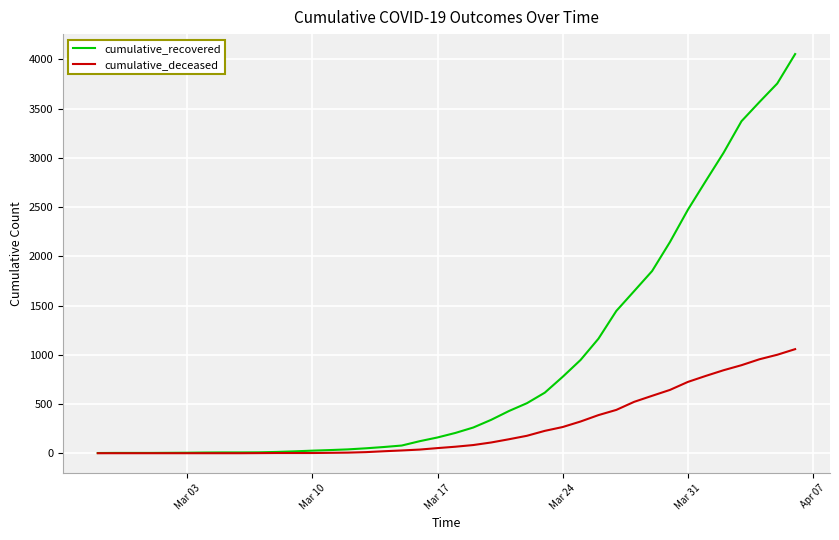

What is the maximum value shown in the chart?

4054